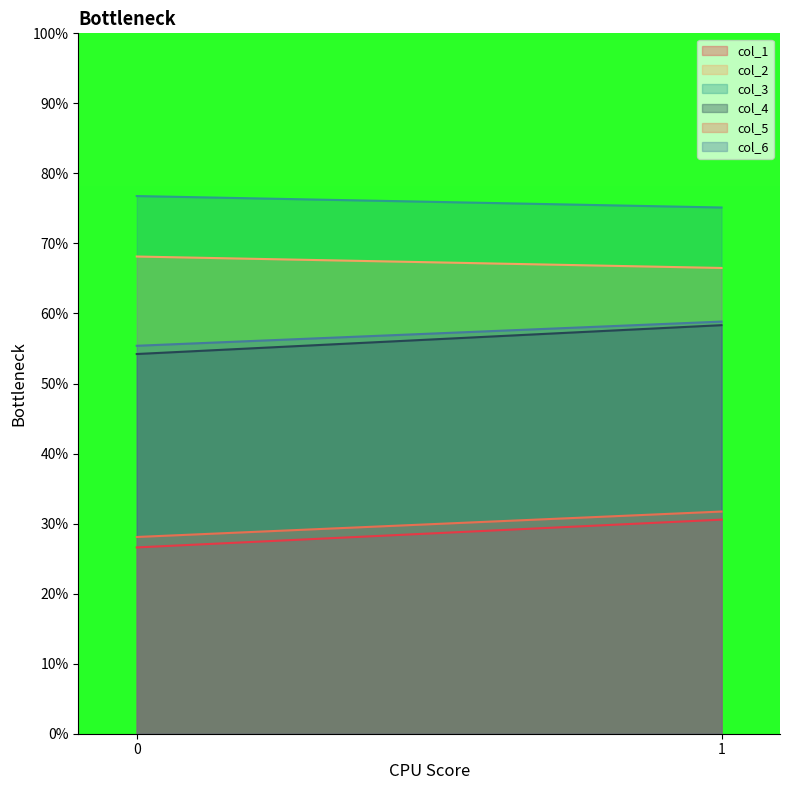

Which series changed the most between 0 and 1?

col_4